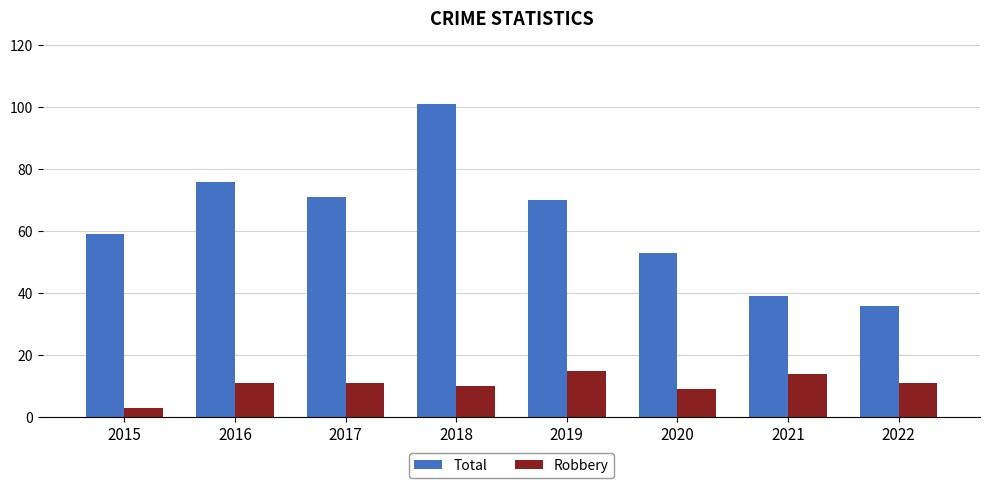

Is the value of Robbery at 2018 greater than the value of Total at 2019?

No